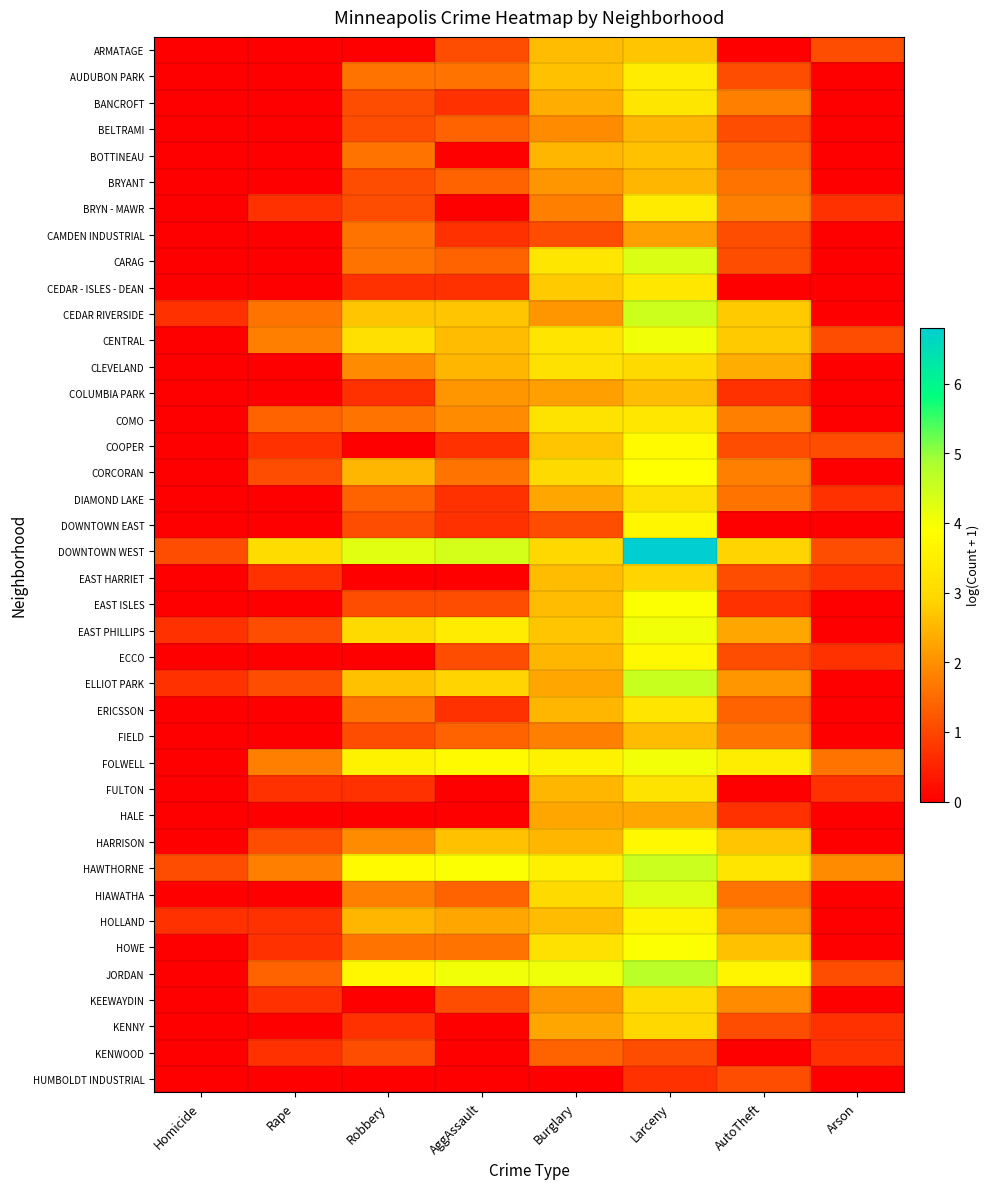

List the series in order of their peak value, lowest first.

HUMBOLDT INDUSTRIAL, KENWOOD, CAMDEN INDUSTRIAL, HALE, BELTRAMI, BRYANT, COLUMBIA PARK, FIELD, BOTTINEAU, ARMATAGE, EAST HARRIET, KENNY, KEEWAYDIN, CLEVELAND, DIAMOND LAKE, FULTON, ERICSSON, BANCROFT, CEDAR - ISLES - DEAN, COMO, BRYN - MAWR, AUDUBON PARK, HOLLAND, DOWNTOWN EAST, ECCO, HARRISON, COOPER, CORCORAN, HOWE, EAST ISLES, FOLWELL, CENTRAL, EAST PHILLIPS, HIAWATHA, CARAG, CEDAR RIVERSIDE, HAWTHORNE, ELLIOT PARK, JORDAN, DOWNTOWN WEST